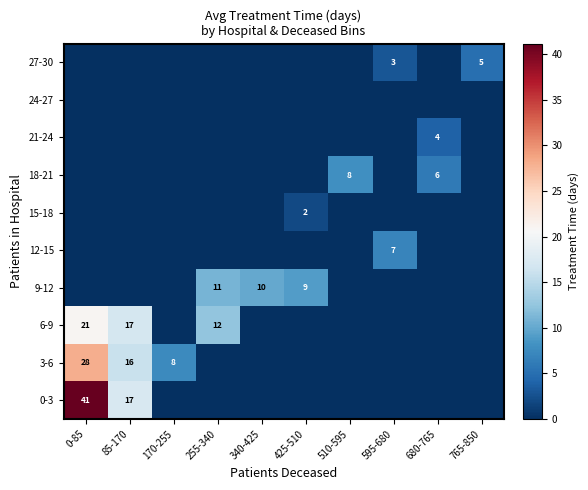

Which series has the widest spread of values?

0-3